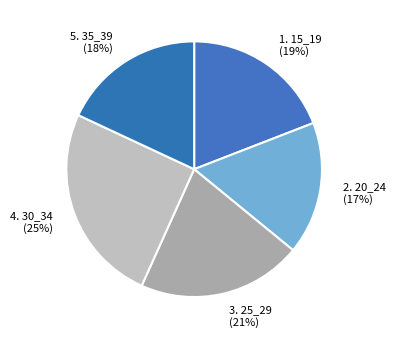

Approximately how many times larger is the value at 3. 25_29 (21%) compared to 5. 35_39 (18%)?

1.2